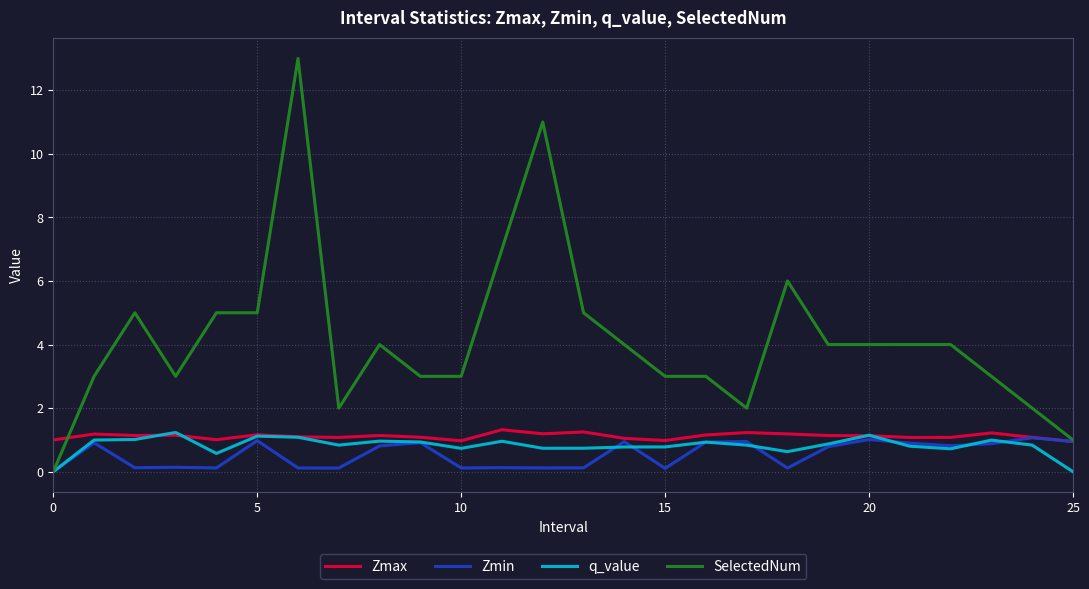

Which series has the largest total across all categories?

SelectedNum